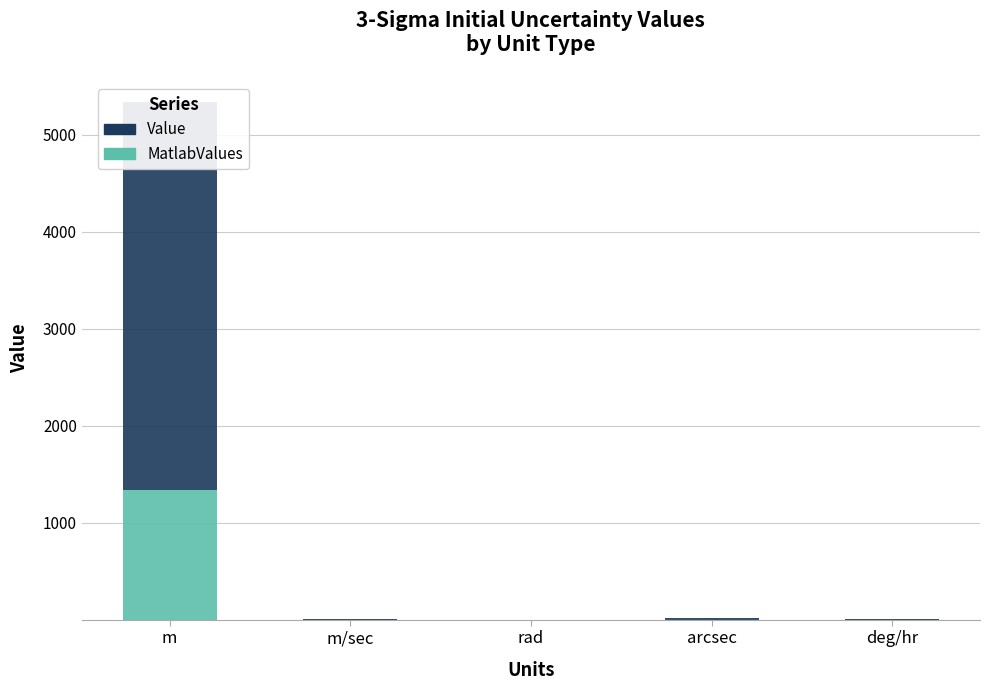

What is the sum of all Value values?

4028.0